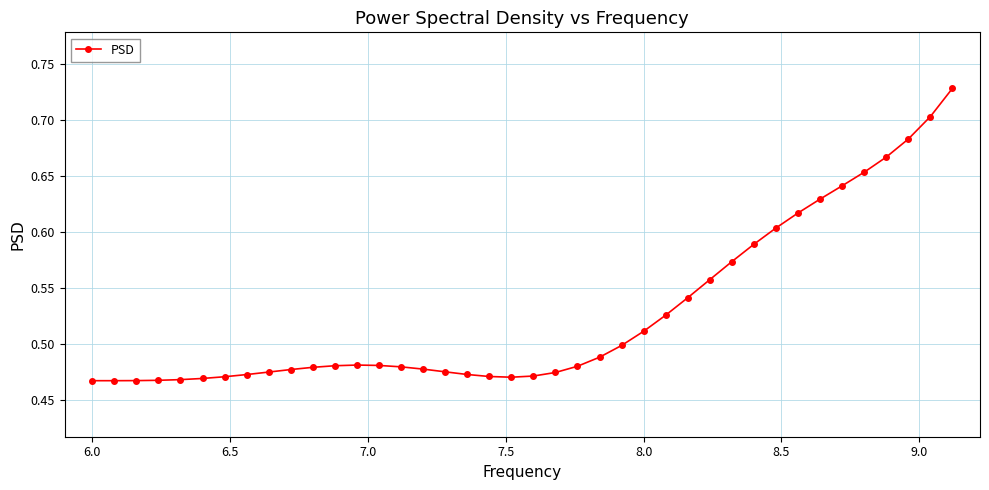

True or false: there are more than 0 points higher than both neighbors.

True